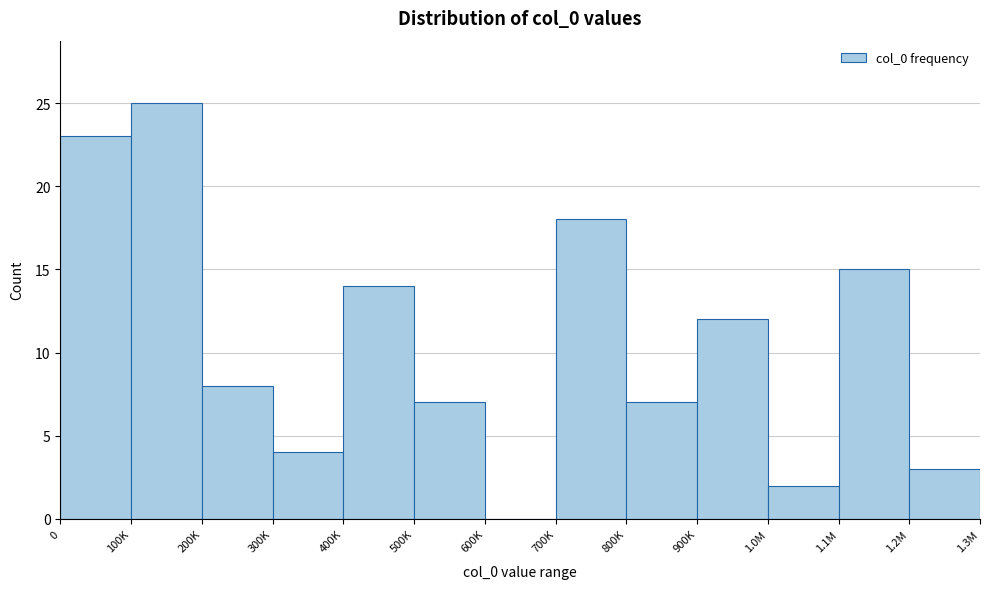

Reading left to right, extract all data points from this chart.

0=23	100K=25	200K=8	300K=4	400K=14	500K=7	600K=0	700K=18	800K=7	900K=12	1.0M=2	1.1M=15	1.2M=3